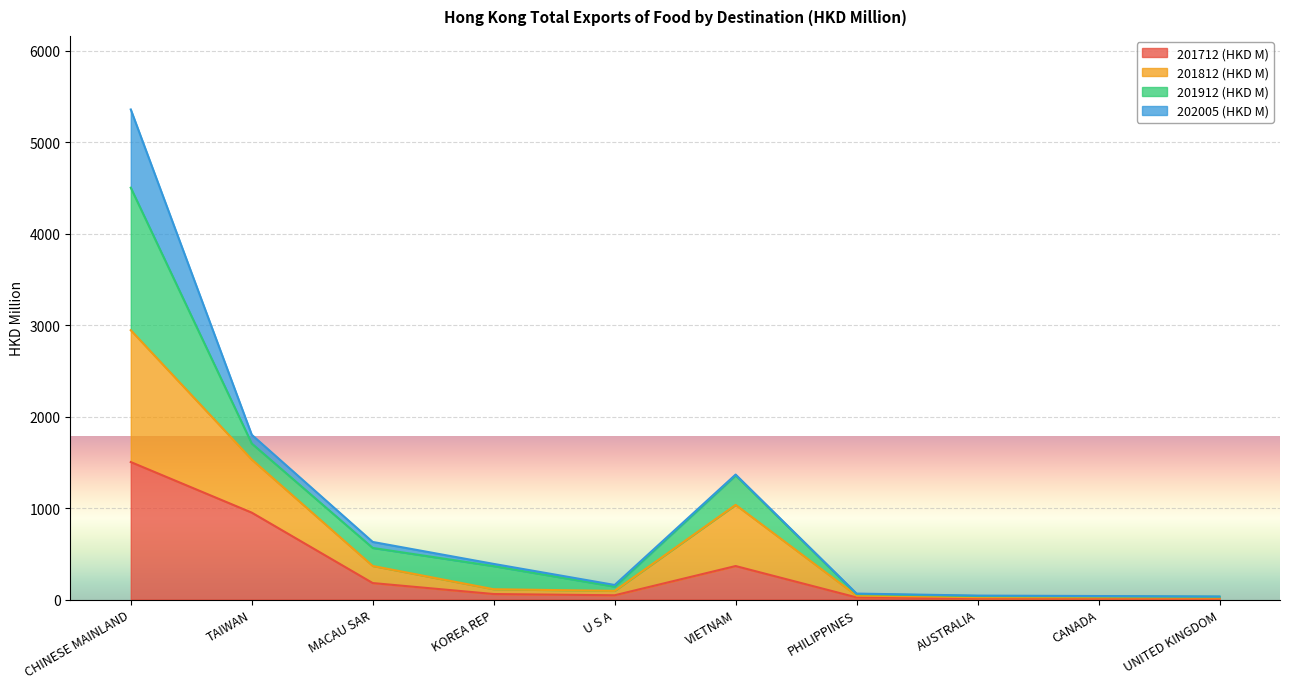

At how many categories does at least one series exceed 862?

3